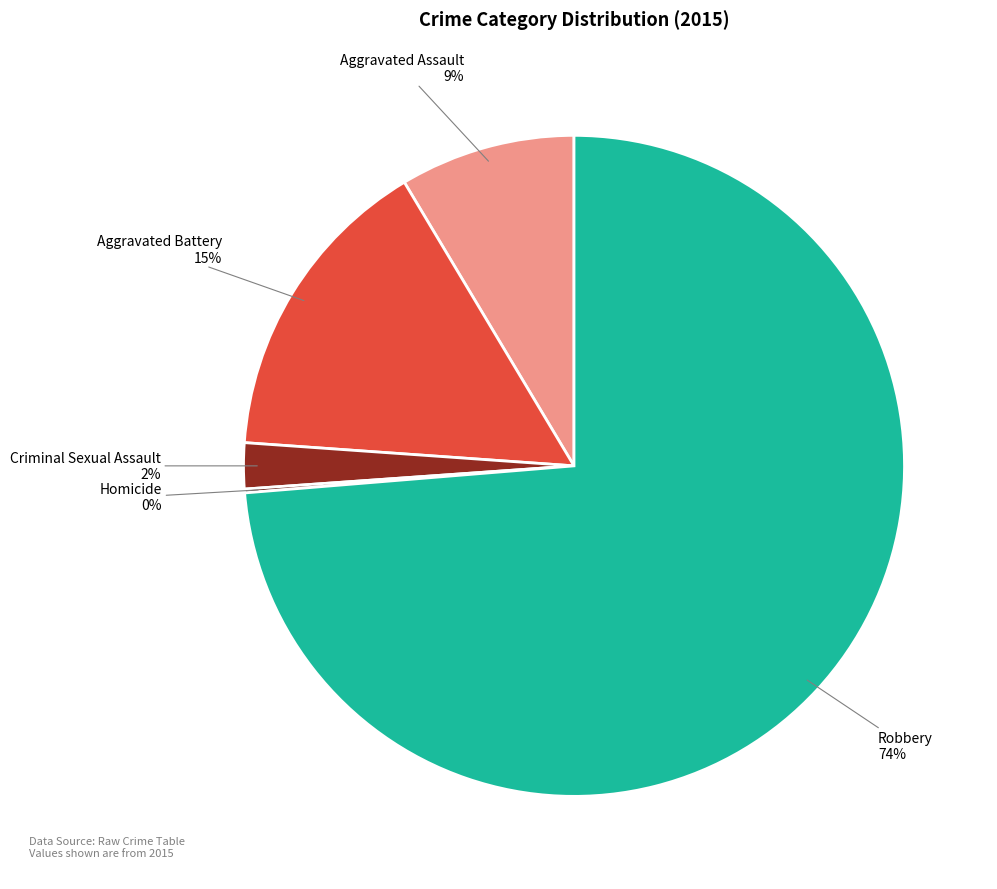

Is there a majority slice in this chart?

Yes